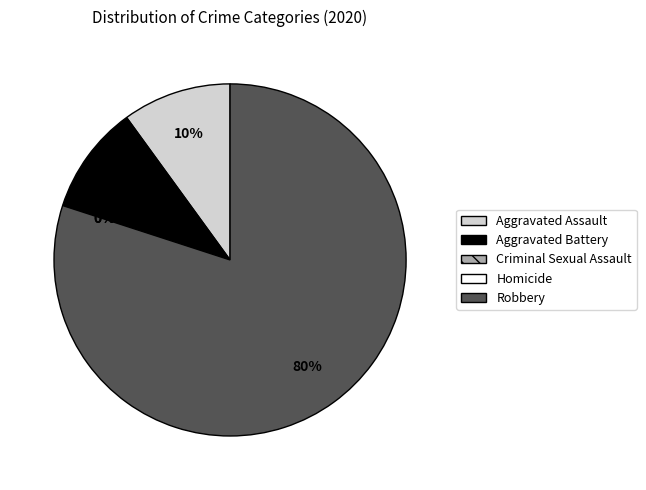

Is Robbery the majority of the pie?

Yes